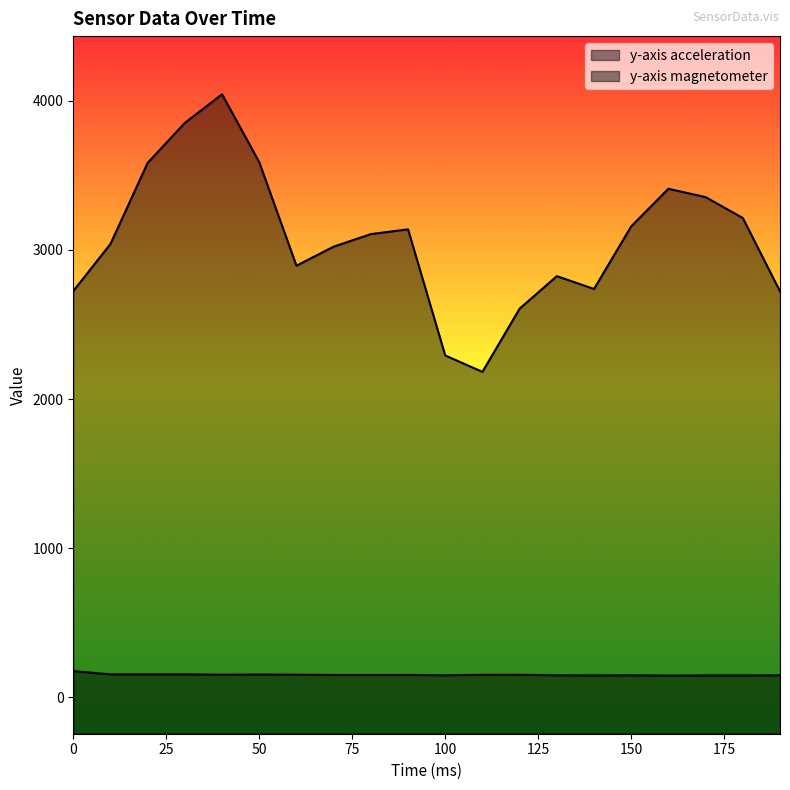

Count the number of data series in this chart.

2